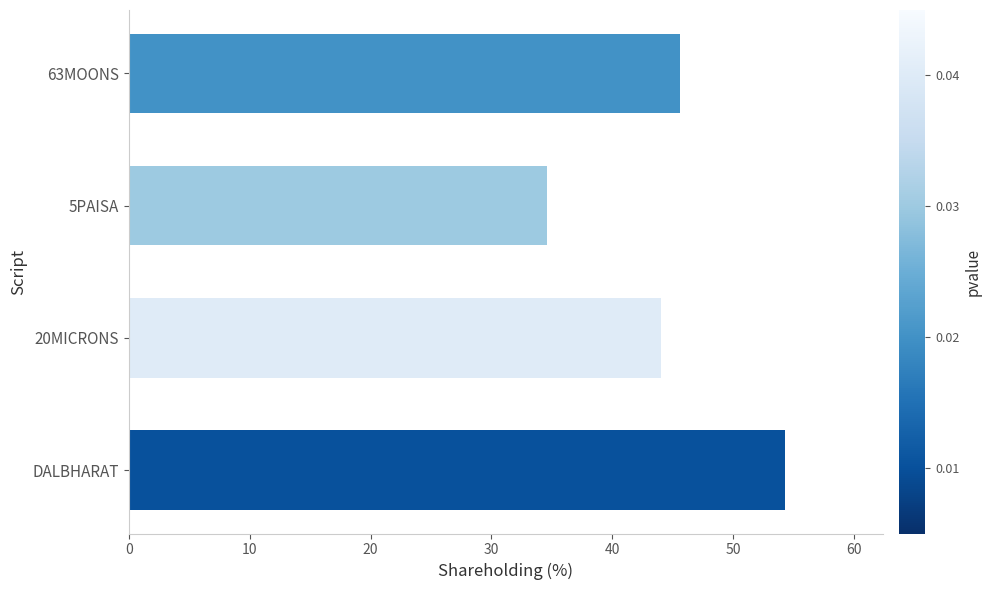

What value does the data have at DALBHARAT?

54.3